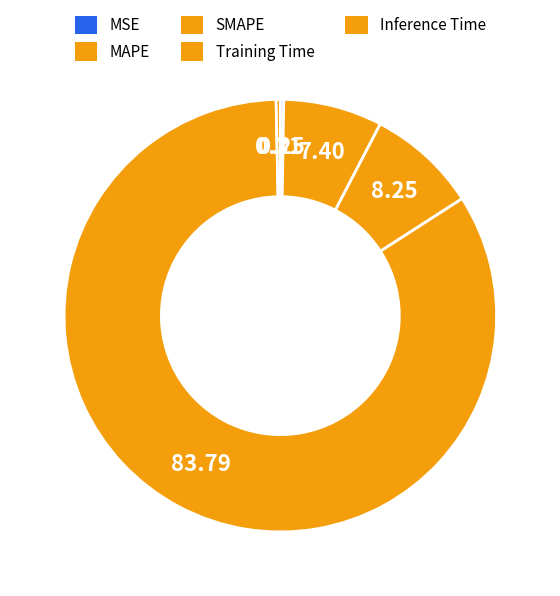

To the nearest percent, what percentage of the pie is SMAPE?

8%